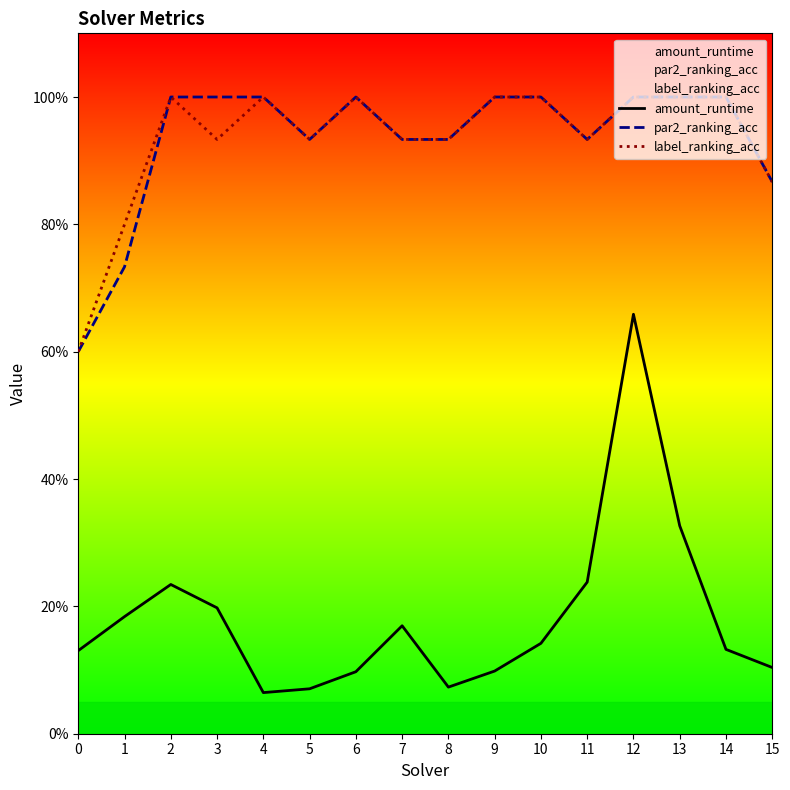

What is the total value across all series at 15?

1.8